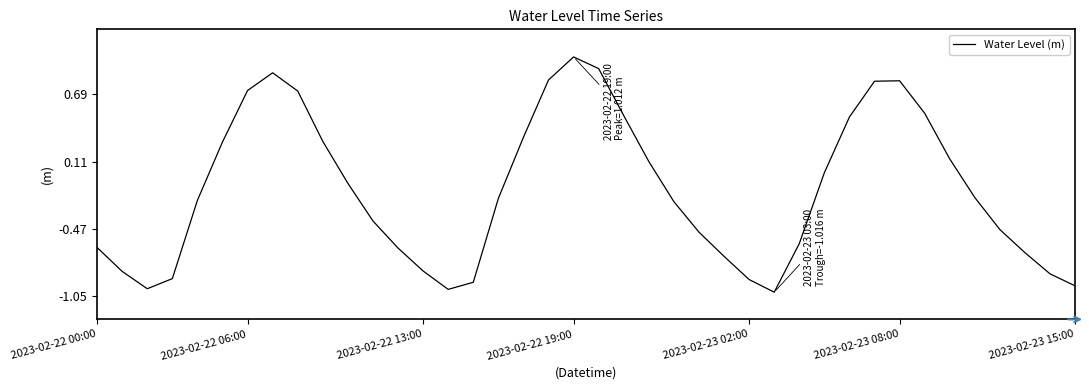

What is the maximum value shown in the chart?

1.0